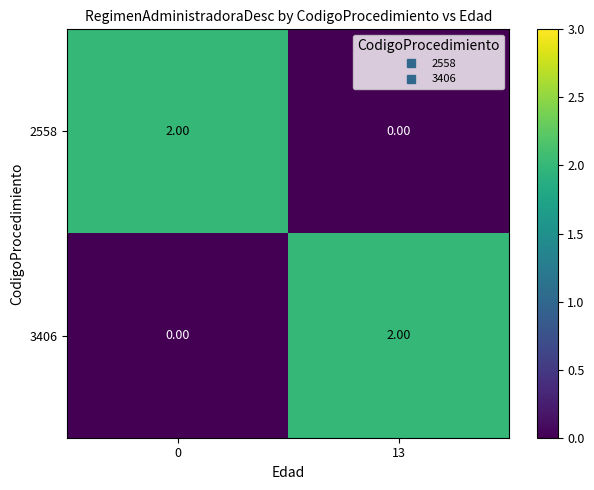

Is the value of 3406 at 13 greater than the value of 2558 at 13?

Yes